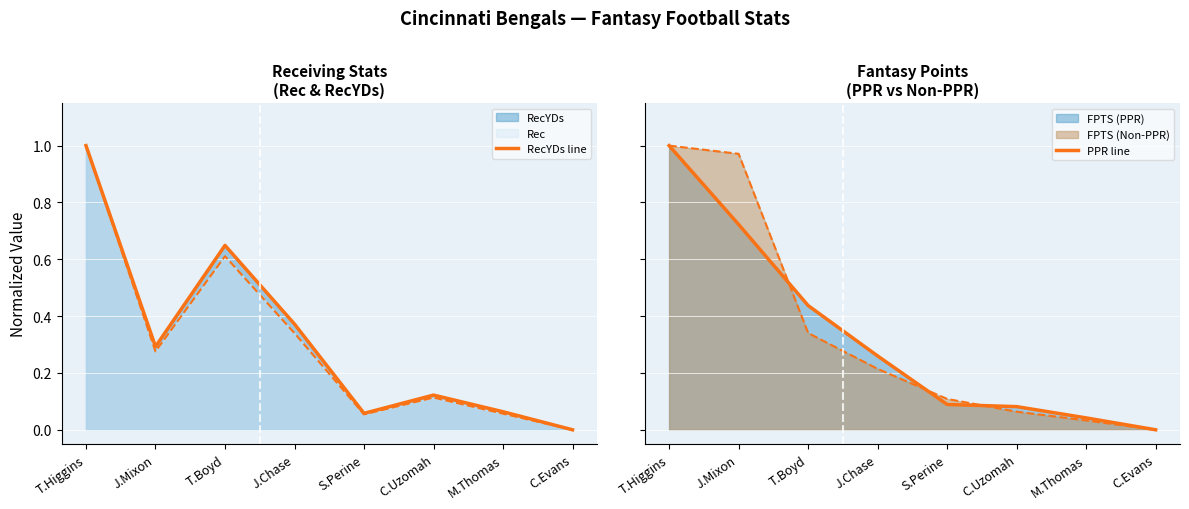

How many lines are shown in the chart?

4